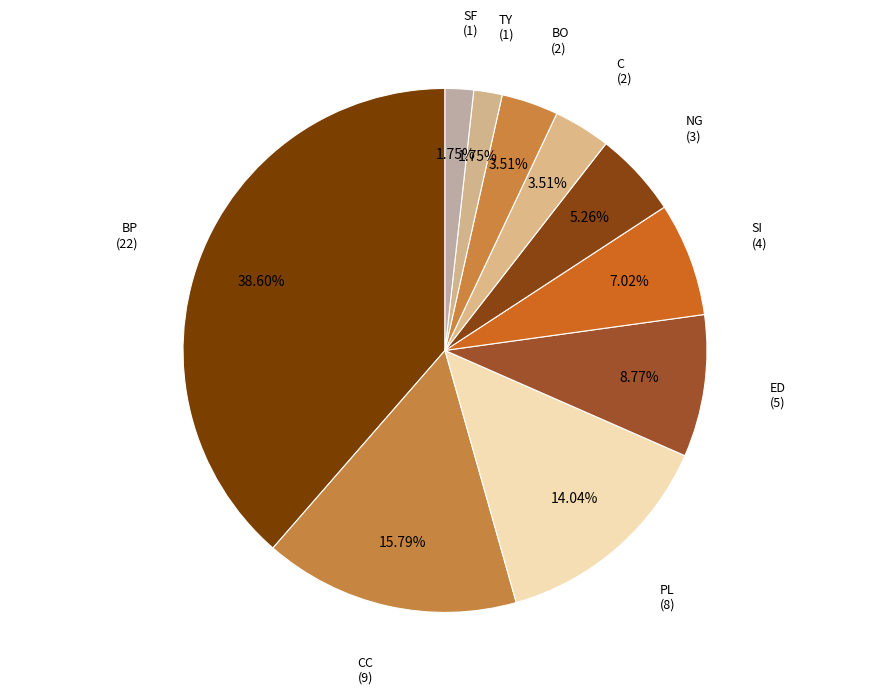

Count the number of slices in the pie.

10